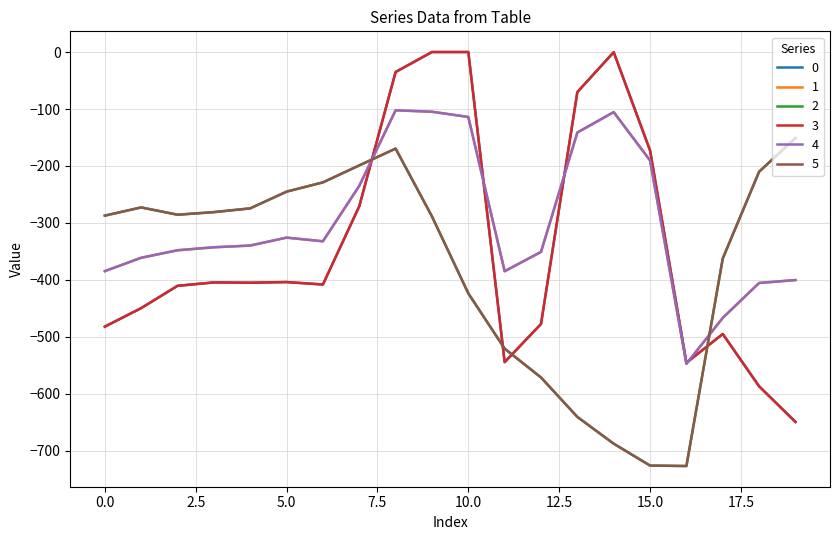

Is this an area chart (filled region under the line)?

No